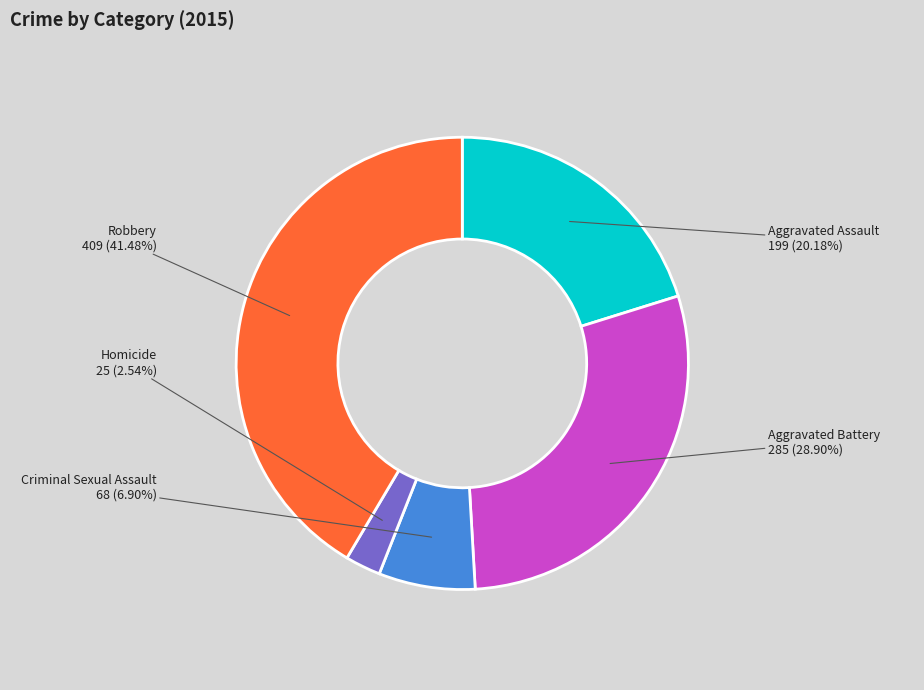

What portion of the pie excludes Criminal Sexual Assault?

93.1%